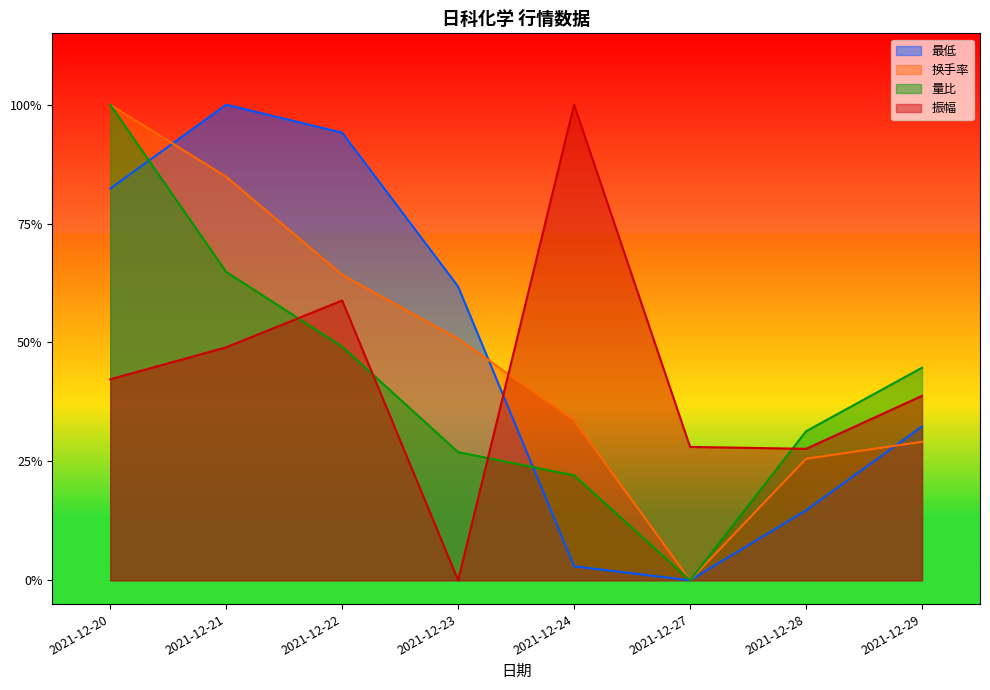

After their last crossing, which series has the higher values: 振幅 or 最低?

振幅